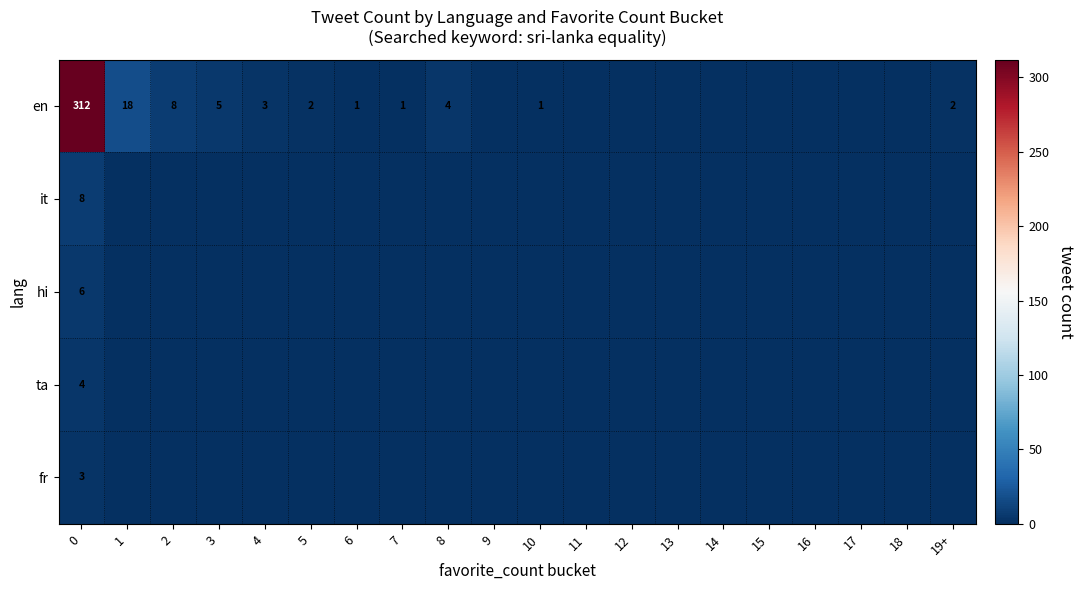

True or false: en has a value of 5 at 3.

True